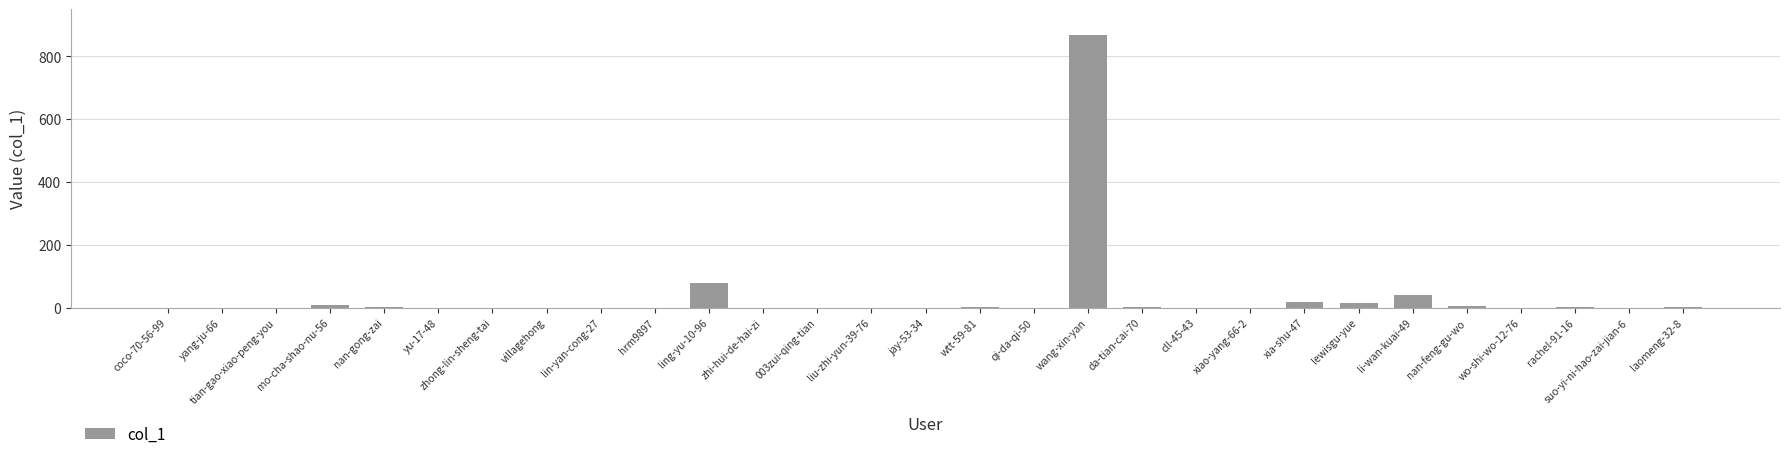

Is it true that the value at tian-gao-xiao-peng-you is 0?

True